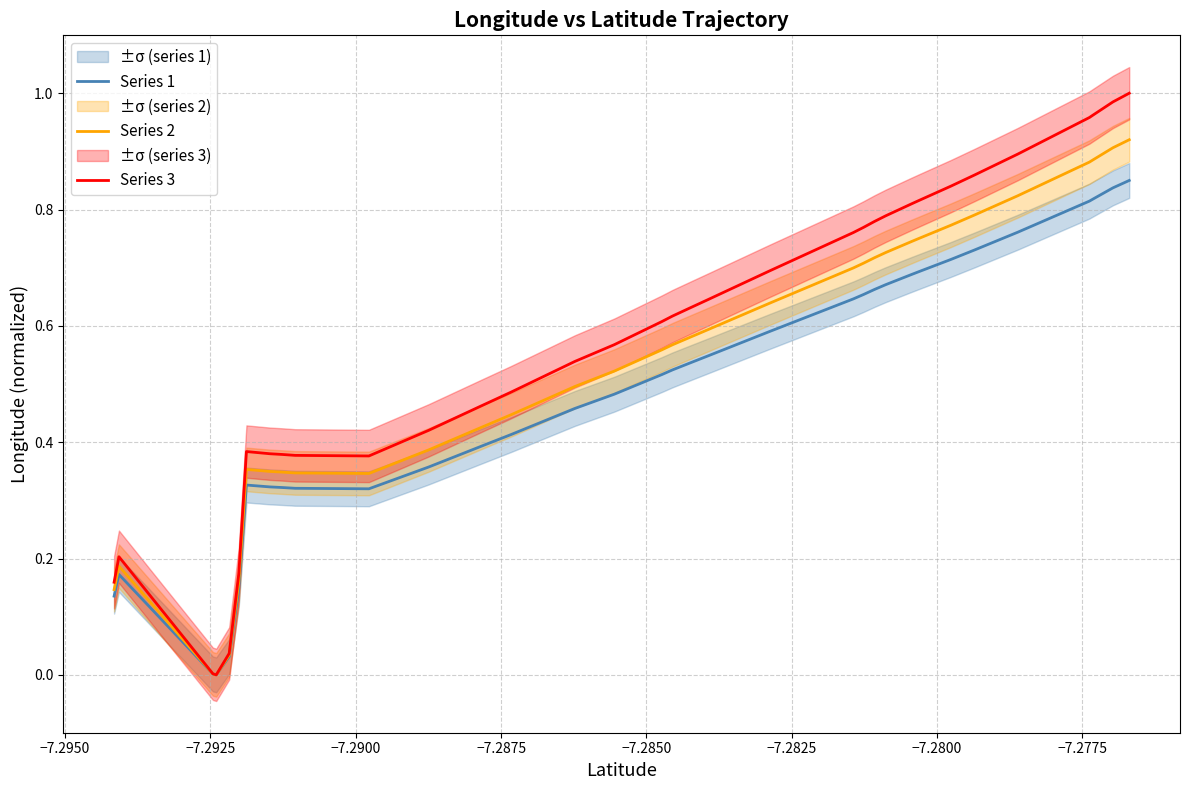

What is the difference between the second highest and second lowest values in the Series 1 series?

0.8